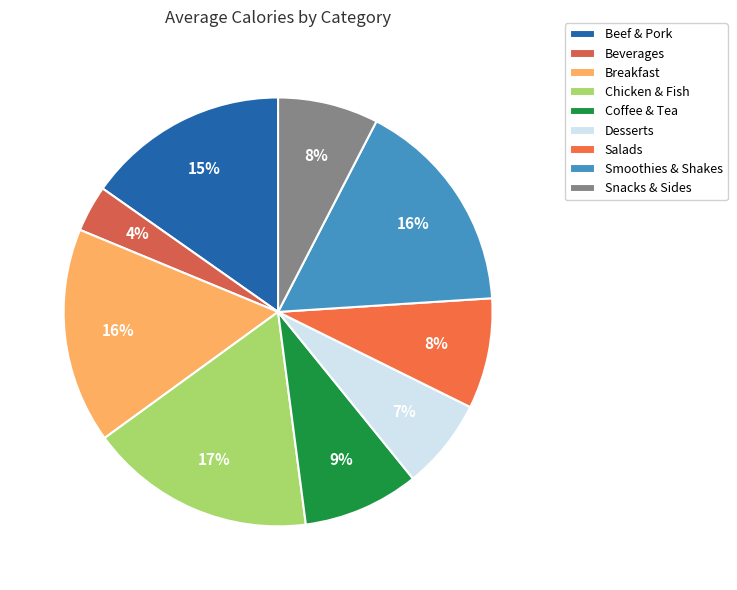

Count the number of slices in the pie.

9